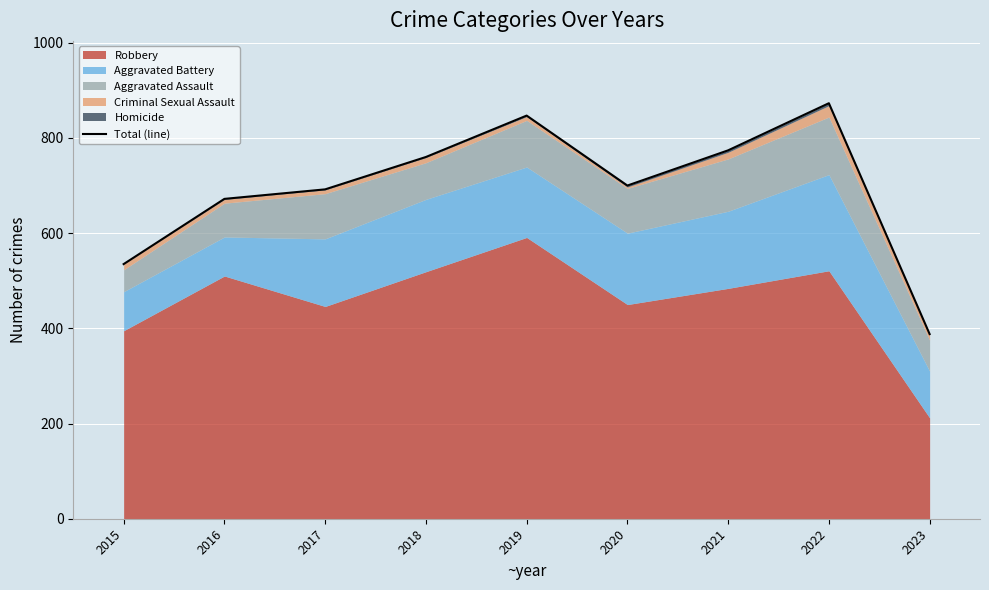

List the labels in order of value, largest first.

2022, 2019, 2021, 2018, 2020, 2017, 2016, 2015, 2023